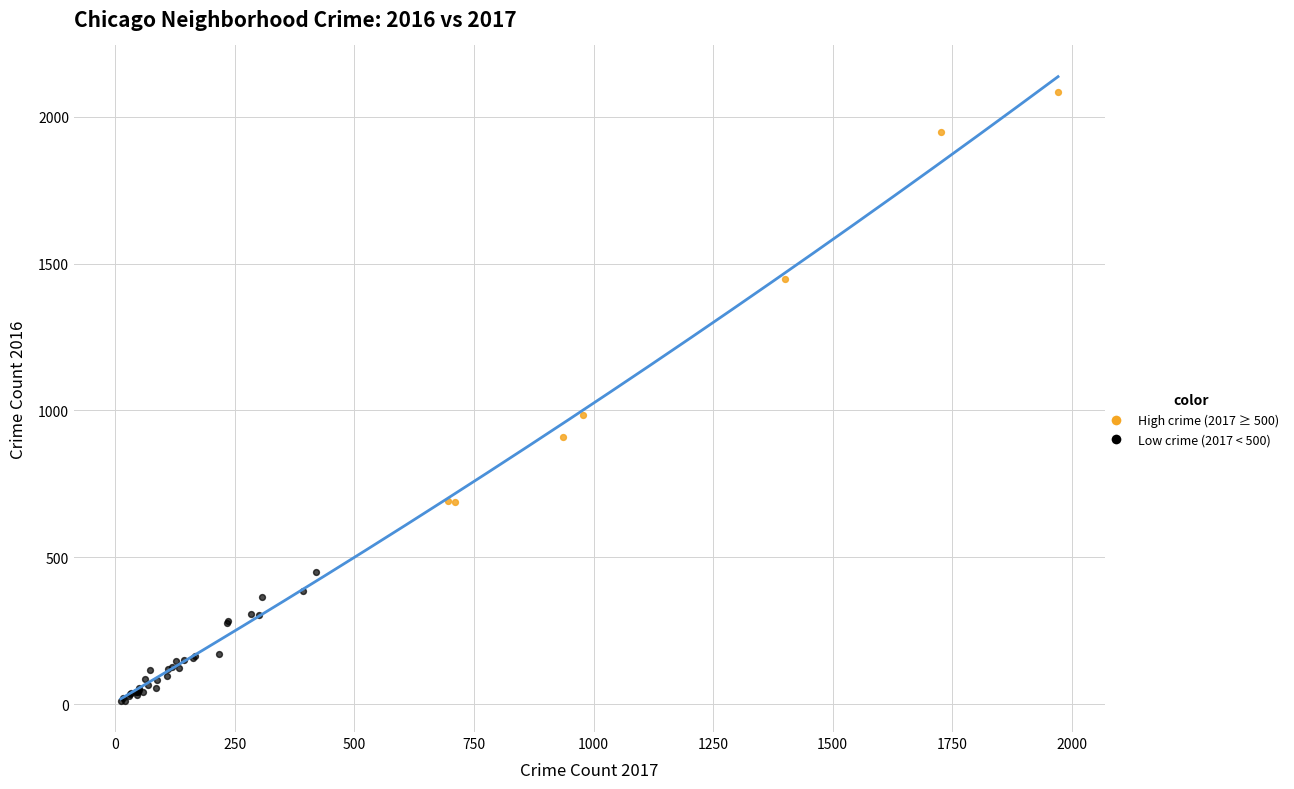

Which series reaches the maximum Y coordinate?

High crime (2017 ≥ 500)